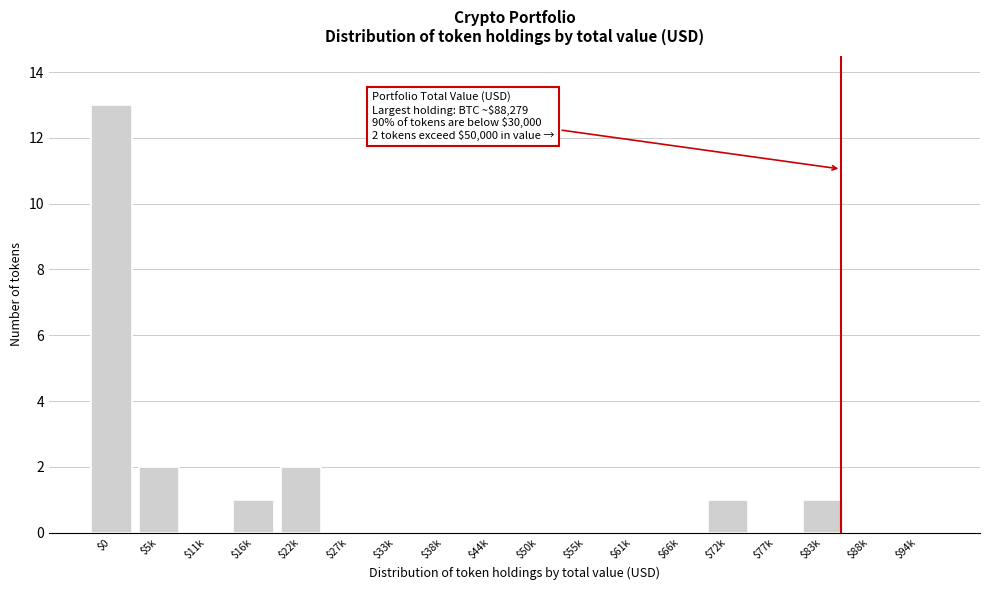

What is the sum of all values?

20